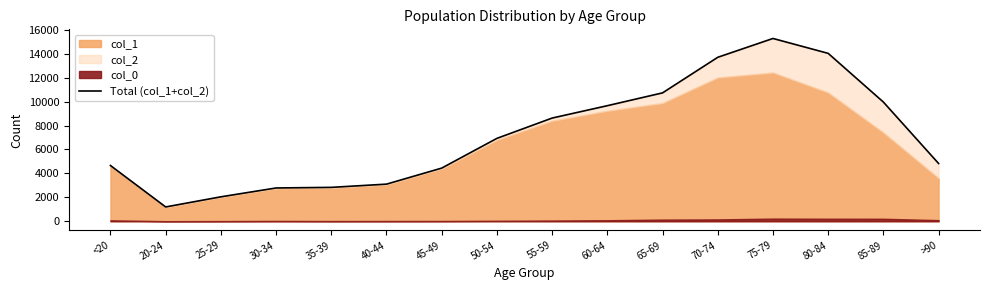

Reading left to right, list all the values displayed in this chart.

<20=4659	20-24=1195	25-29=2041	30-34=2782	35-39=2832	40-44=3102	45-49=4443	50-54=6929	55-59=8627	60-64=9662	65-69=10733	70-74=13708	75-79=15282	80-84=14037	85-89=9965	>90=4828